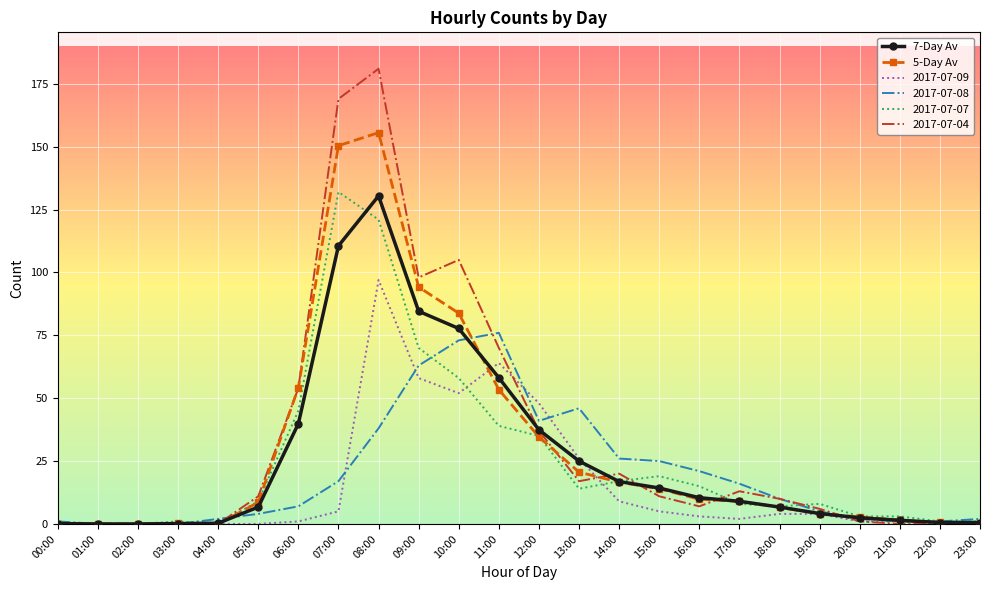

Which series has the largest range (max minus min)?

2017-07-04